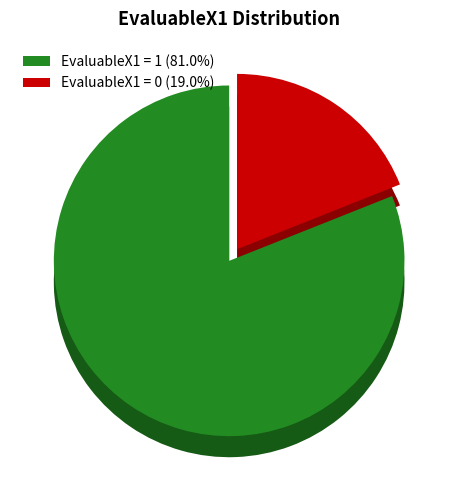

Is it true that 1 is 81% of the pie?

True